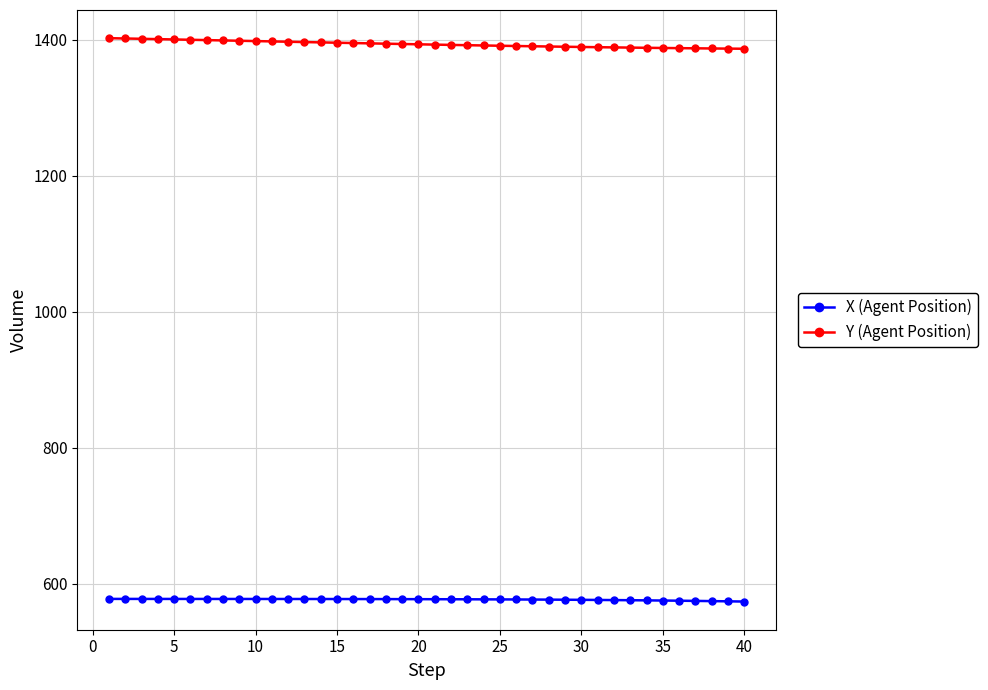

What is the sum of all Y (Agent Position) values?

55740.7